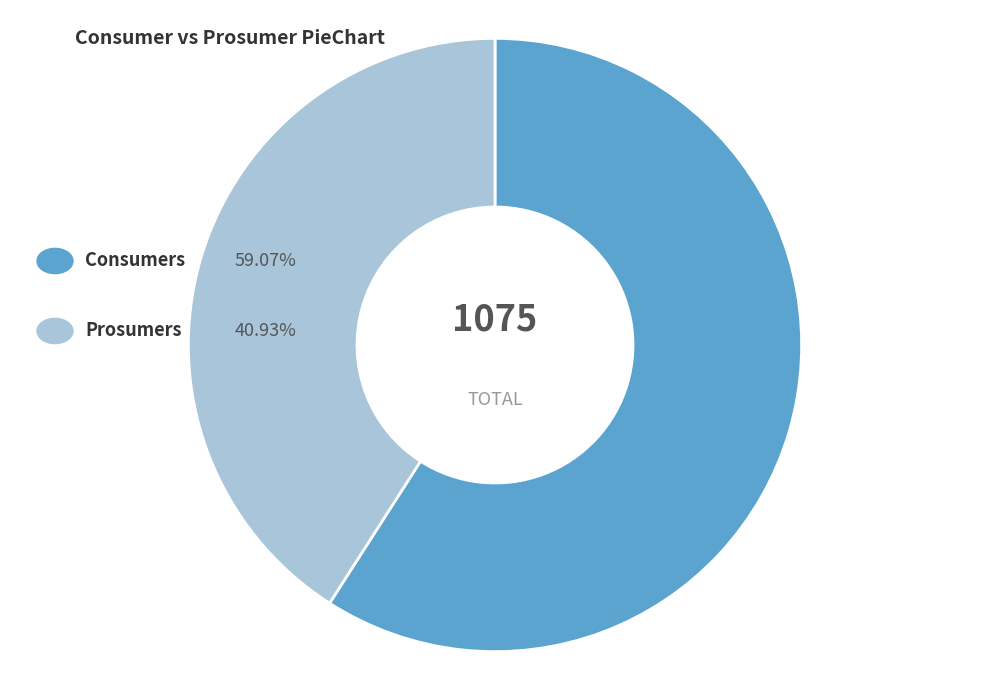

Does any single category account for the majority?

Yes